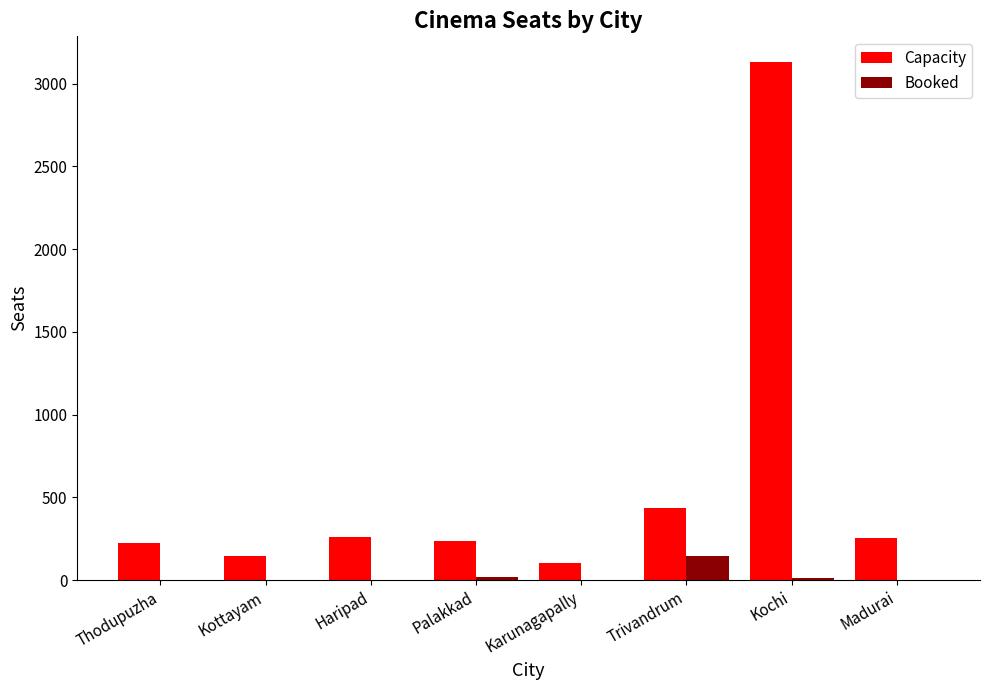

The Booked series shows 0 at Haripad. True or false?

True